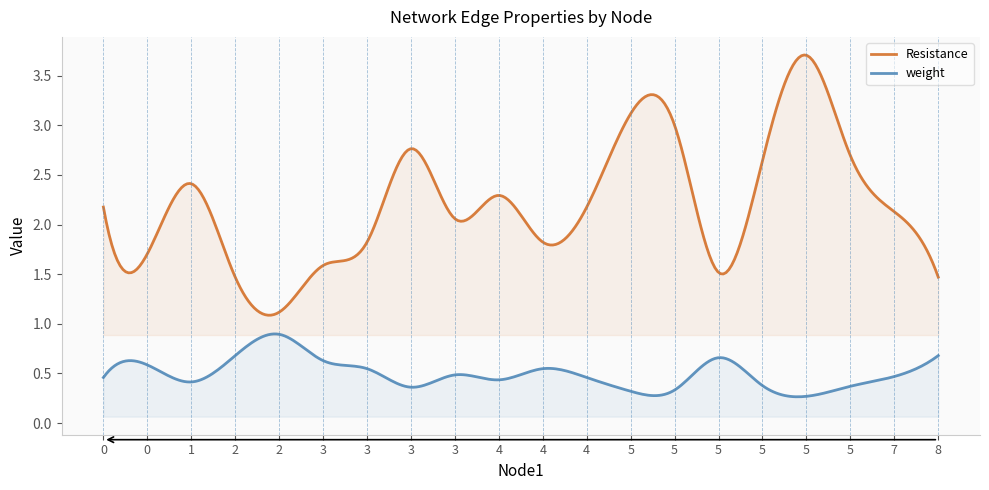

List the series in order of their overall mean, lowest first.

weight, Resistance